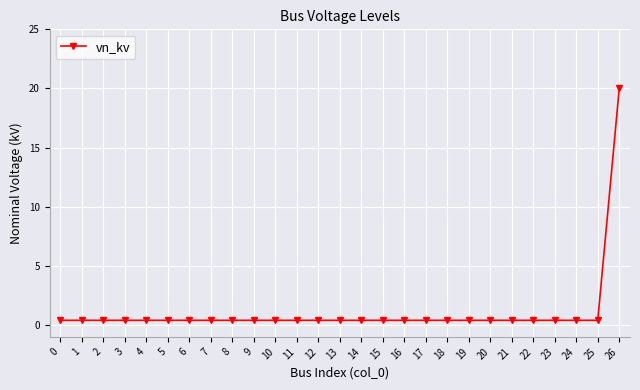

At which category does the chart reach its peak across all series?

26